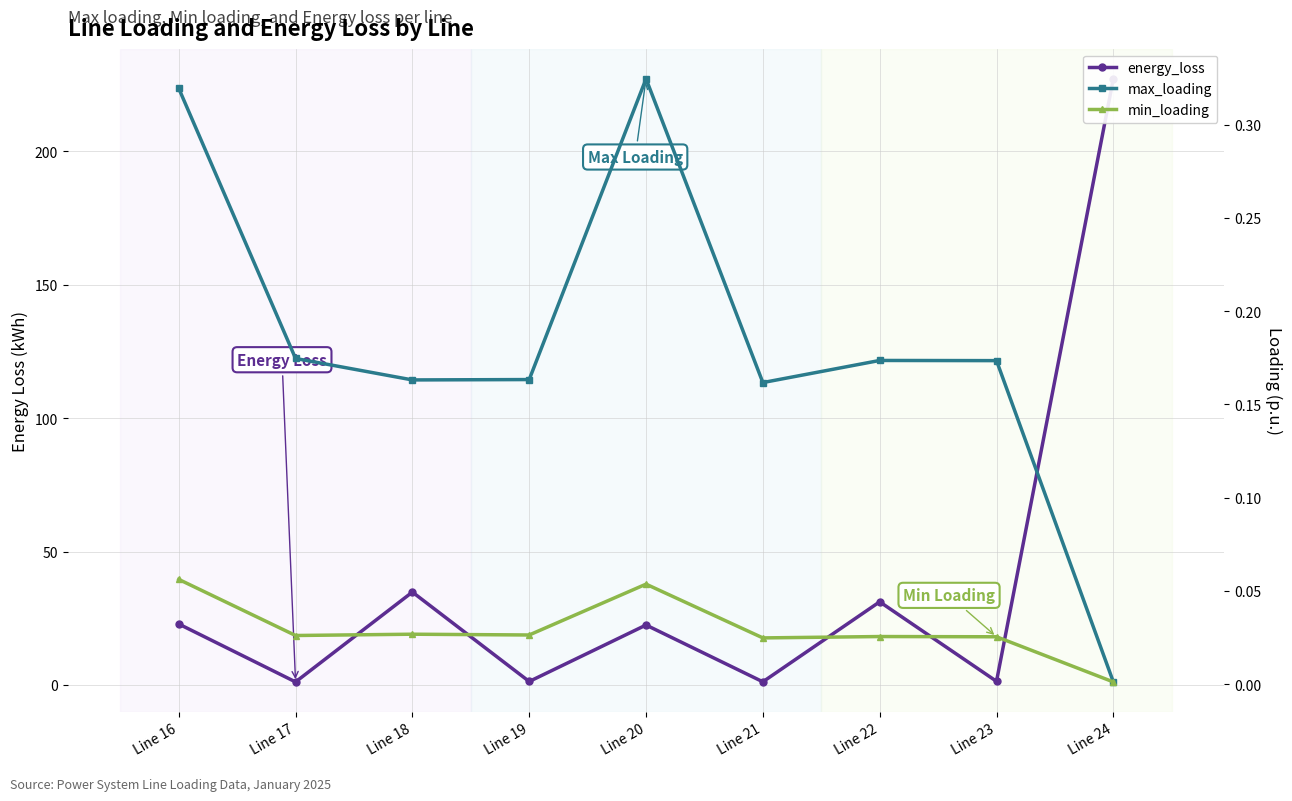

Where is max_loading nearest to the value 0?

Line 24